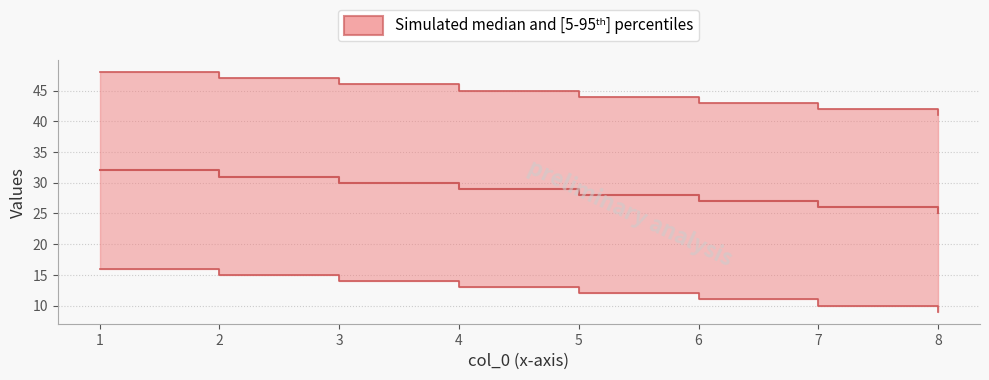

Is the value of upper at 4 greater than the value of lower at 7?

Yes